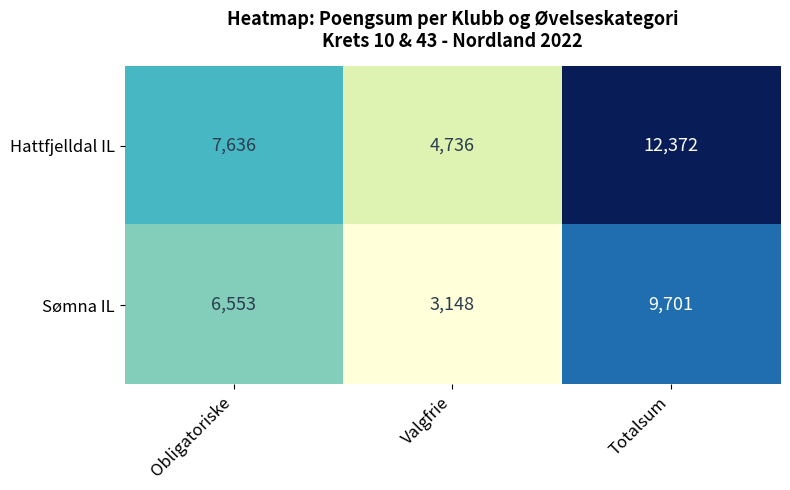

Reading right to left, transcribe all the data shown in this chart.

Hattfjelldal IL: 12372	4736	7636
Sømna IL: 9701	3148	6553